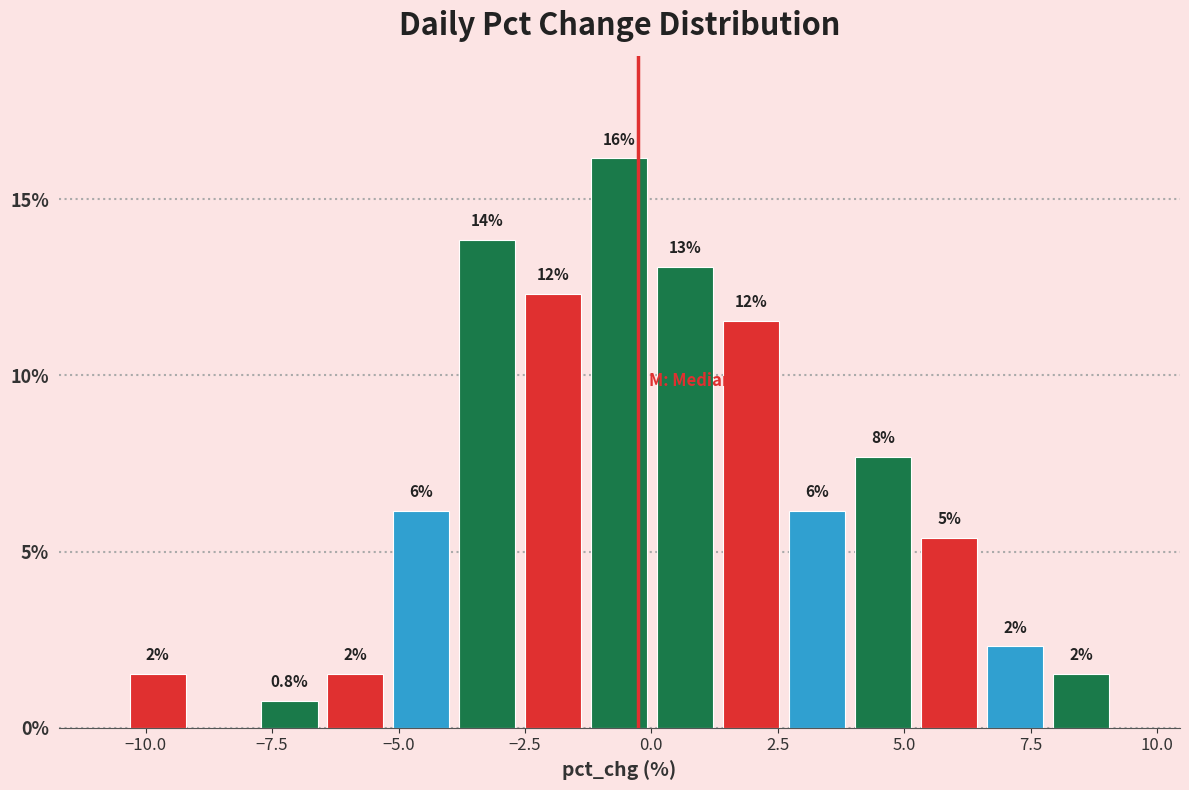

Around what value on the x-axis is the tallest bar? Give the approximate position of its centre, as read against the axis.

-0.5